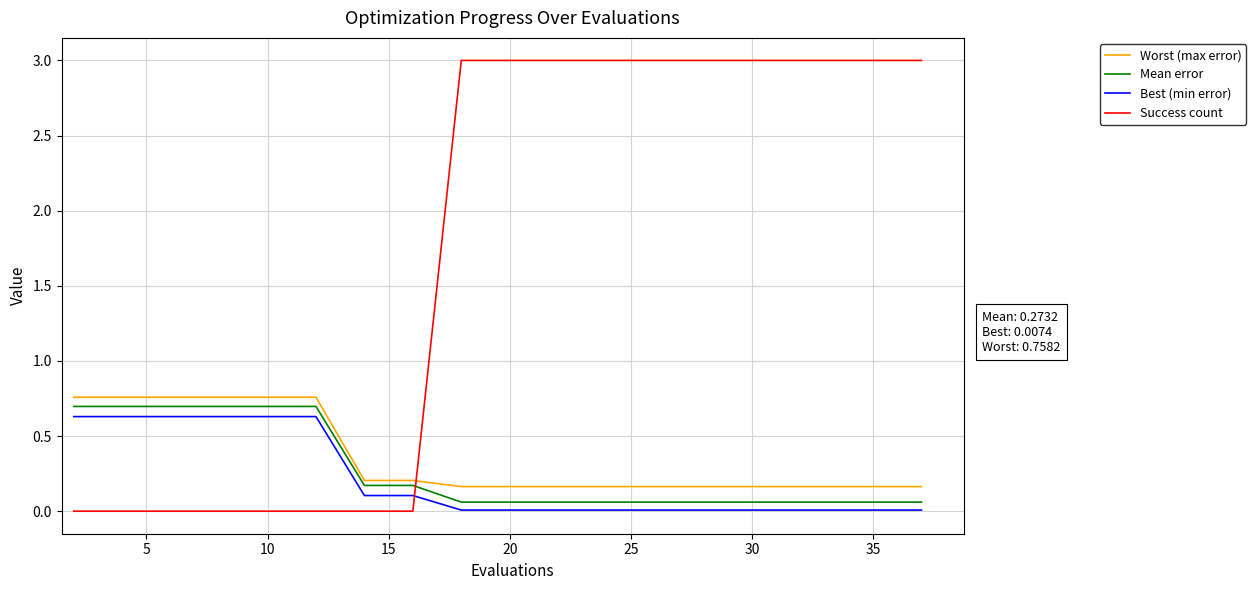

What is the difference between the maximum and minimum values in the Worst (max error) series?

0.6